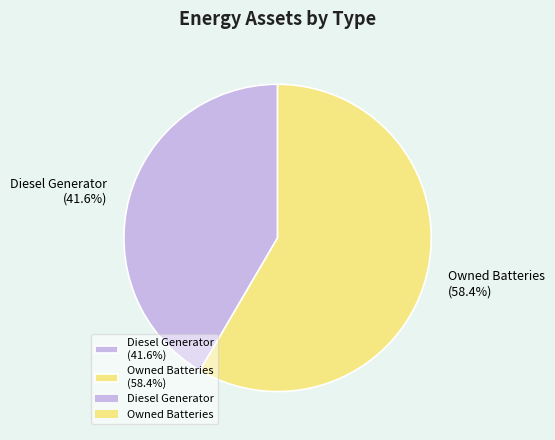

Is there any slice that represents more than half of the pie?

Yes